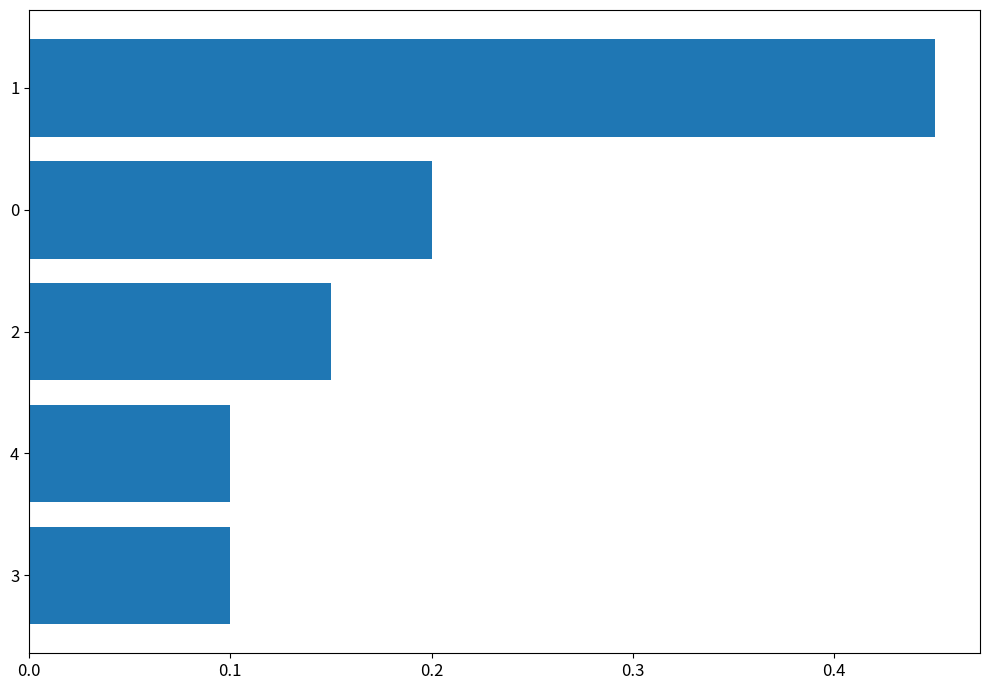

Count the values in the range 0 to 1.

5